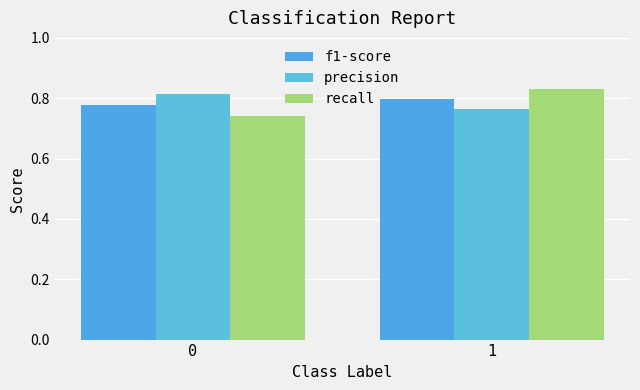

What are all the series names shown in the legend?

f1-score, precision, recall